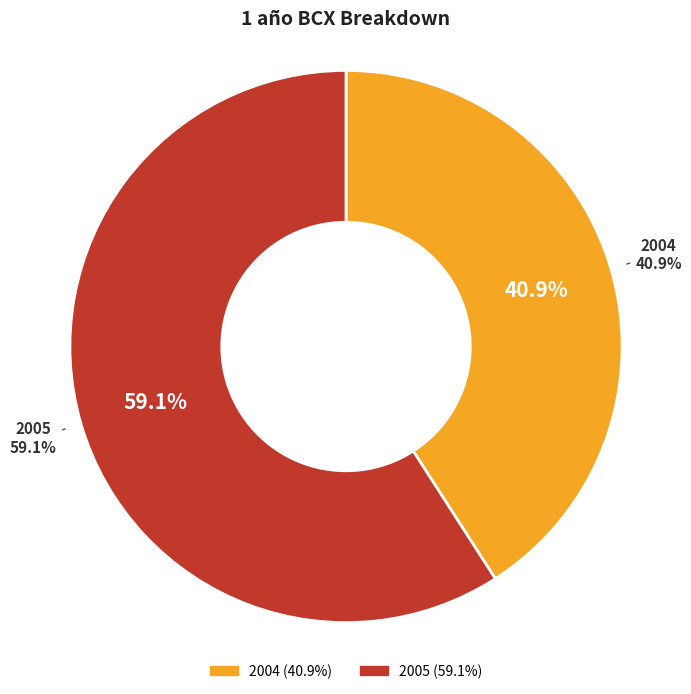

To the nearest percent, what percentage of the pie is 2004?

41%